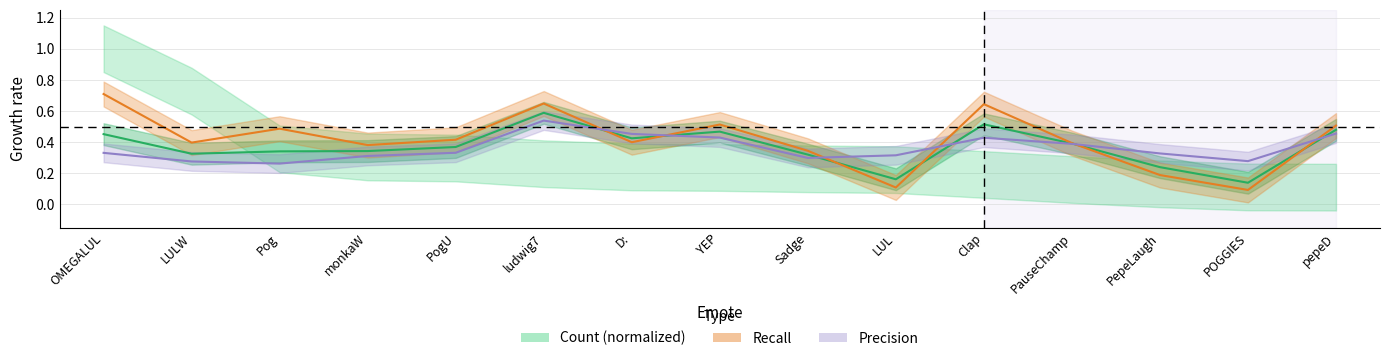

Does the chart have visible grid lines?

Yes